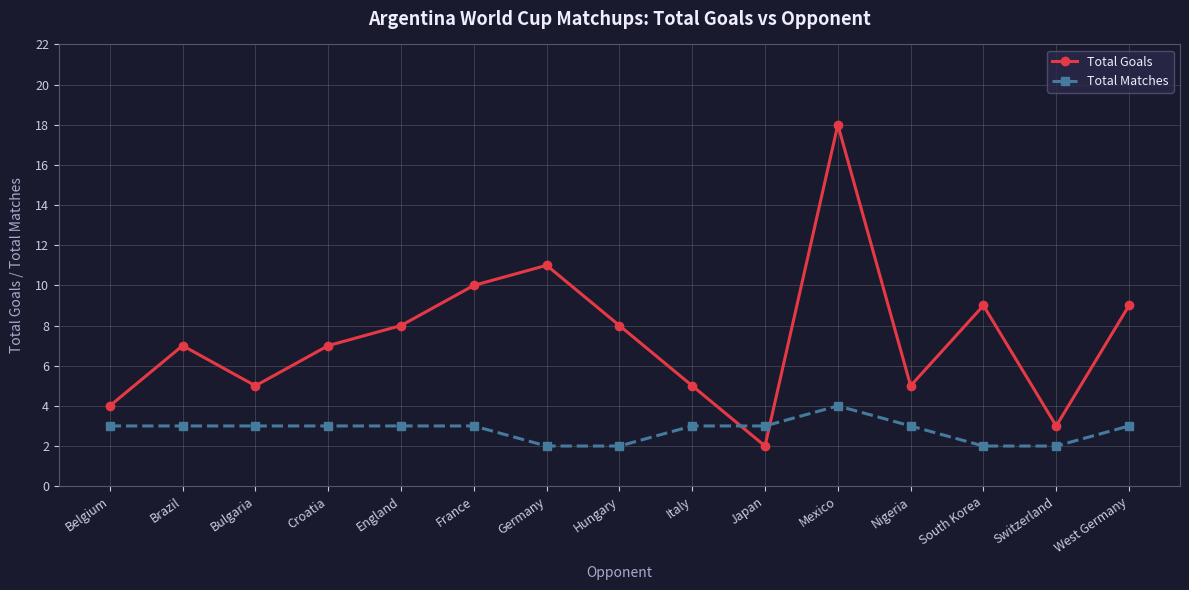

True or false: Total Goals and Total Matches cross at least once.

True